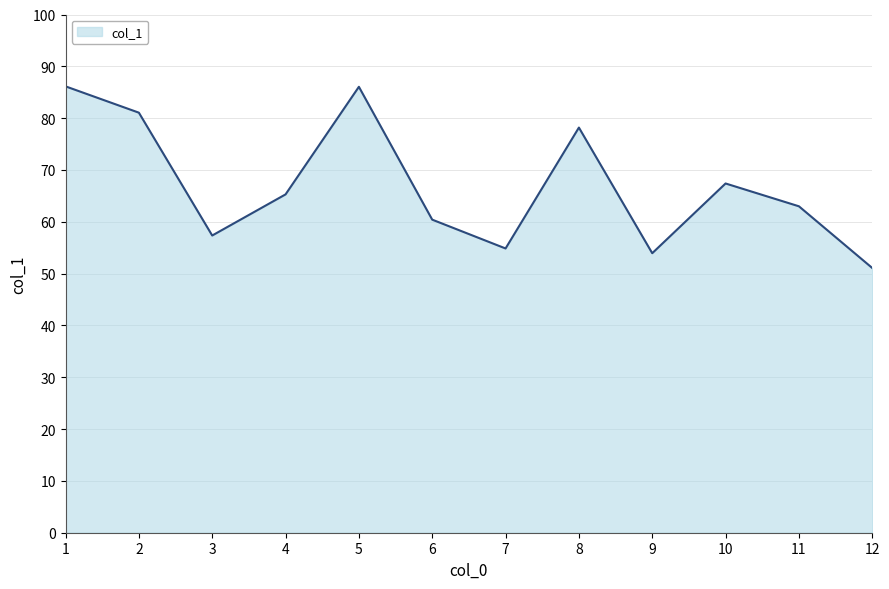

Read the value at 10.

67.4